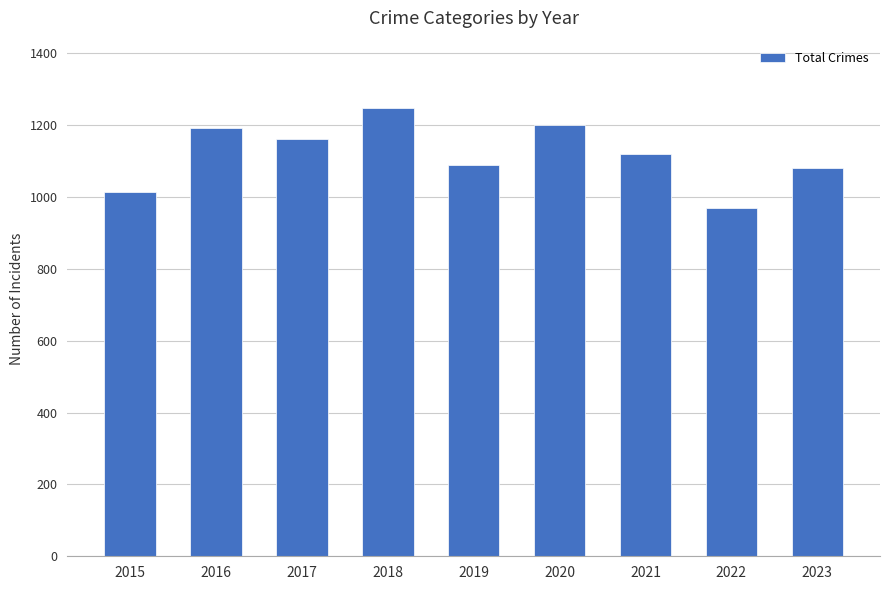

What is the change in value from 2019 to 2021?

+31